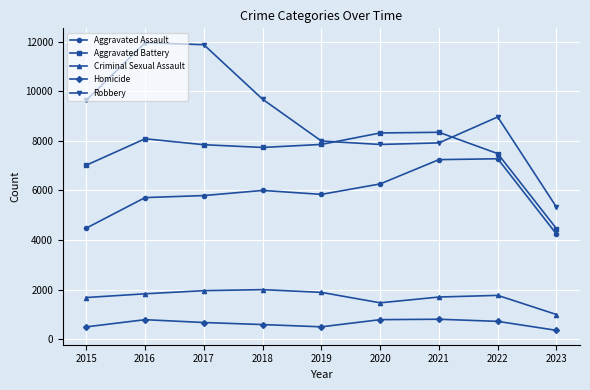

What are all the series names shown in the legend?

Aggravated Assault, Aggravated Battery, Criminal Sexual Assault, Homicide, Robbery